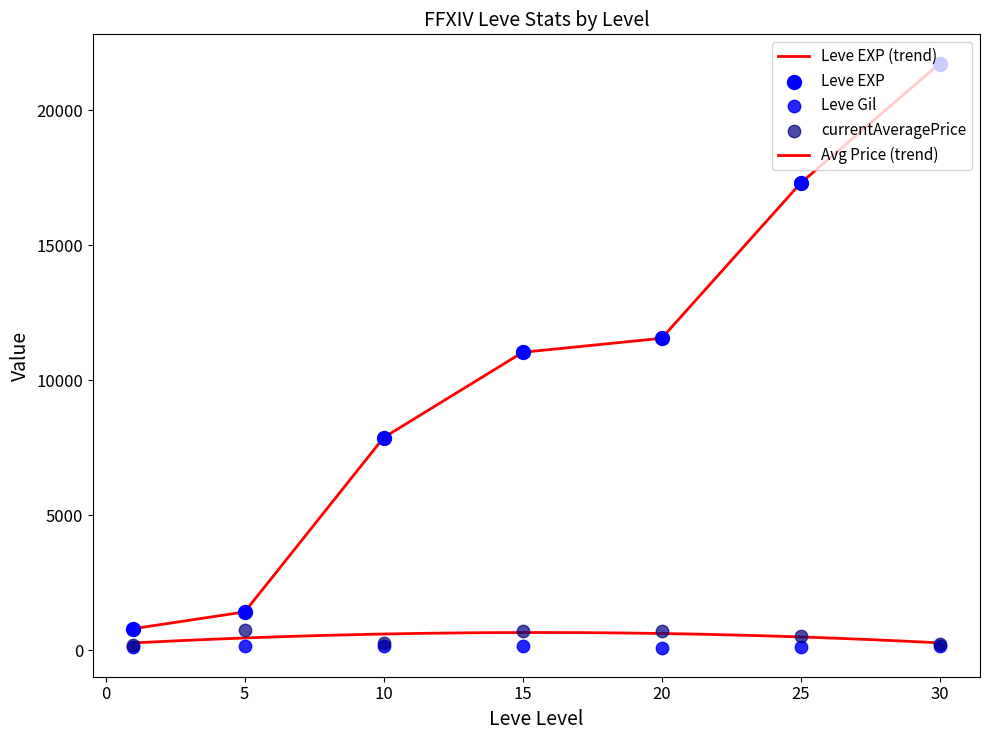

Which series has the widest spread of Y values?

Leve EXP